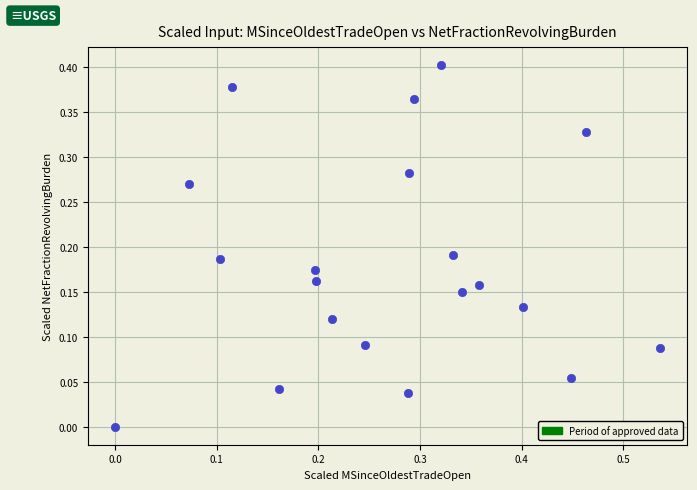

What is the range of X values (max minus min)?

0.5